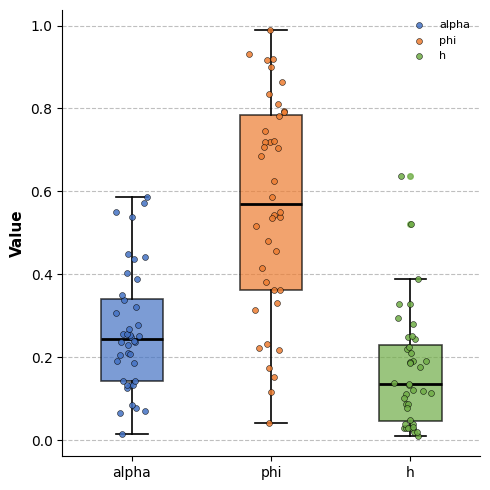

Reading left to right, read every box against the y-axis: the position of its median line, the range the box covers, and the ends of its whiskers. The values are not printed on the chart, so give them approximately, as read against the axis.

alpha: median 0.24, box 0.14 to 0.34, whiskers 0.02 to 0.58
phi: median 0.56, box 0.36 to 0.78, whiskers 0.04 to 0.98
h: median 0.14, box 0.04 to 0.22, whiskers 0.02 to 0.38